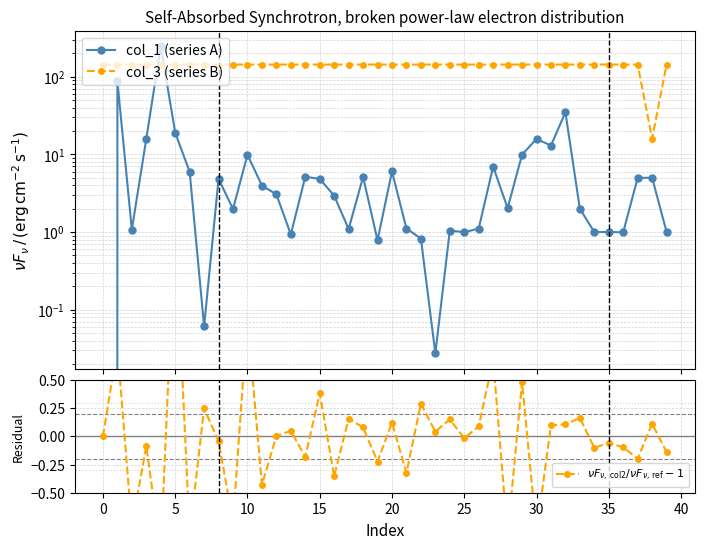

What is the label of the 19th point from the left?

18